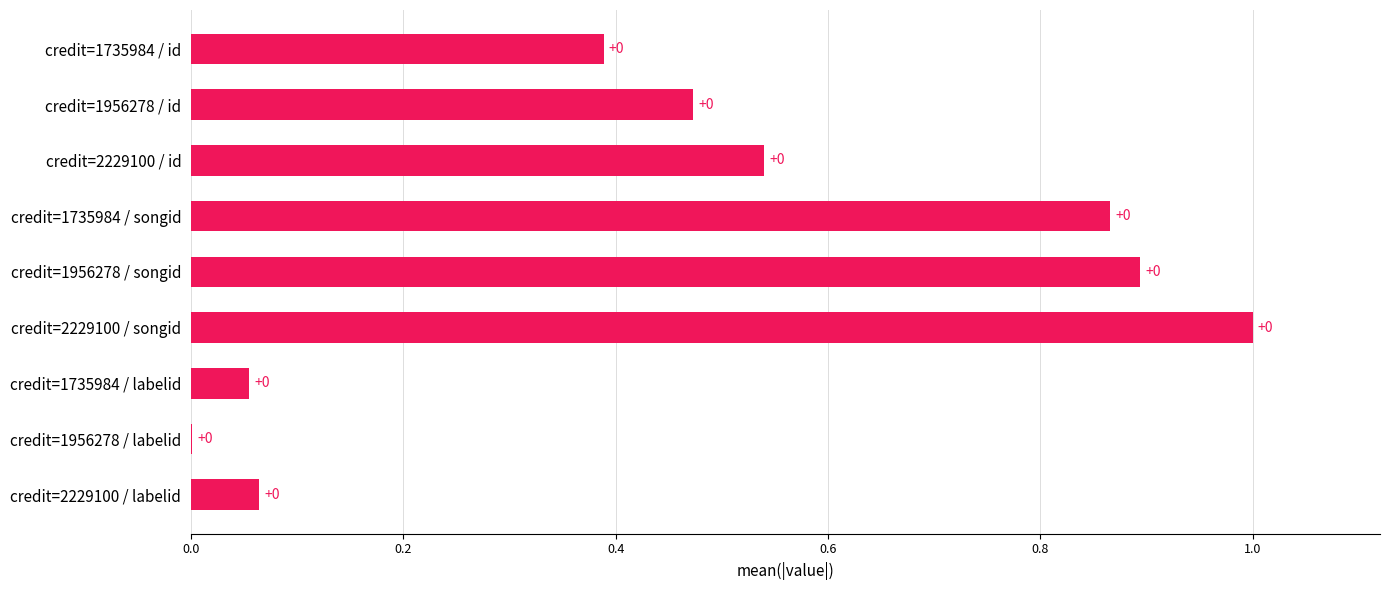

Which has a higher value, credit=1956278 / id or credit=1735984 / songid?

credit=1735984 / songid